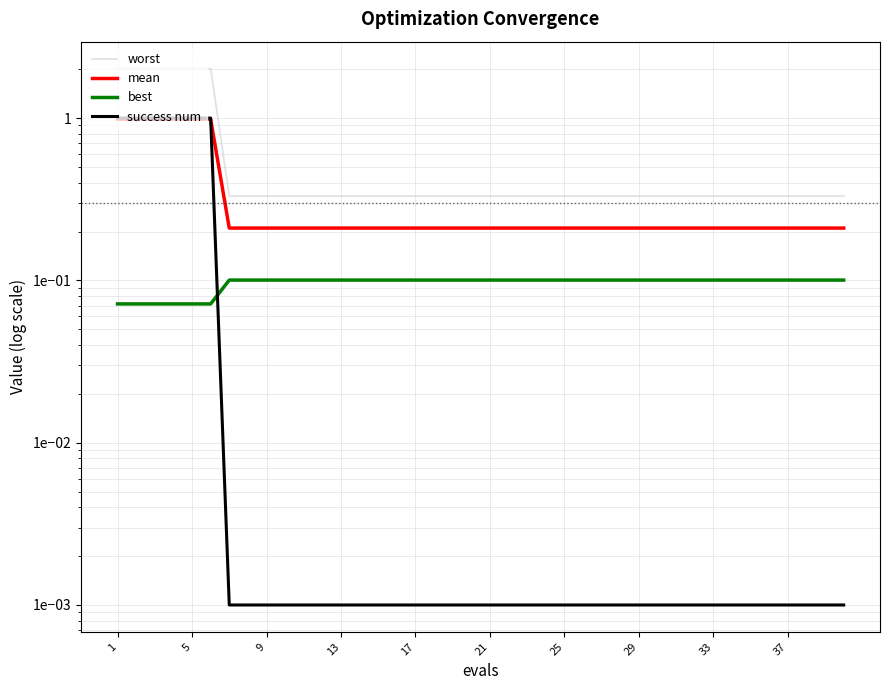

What is the difference between the maximum and minimum values in the success num series?

1.0